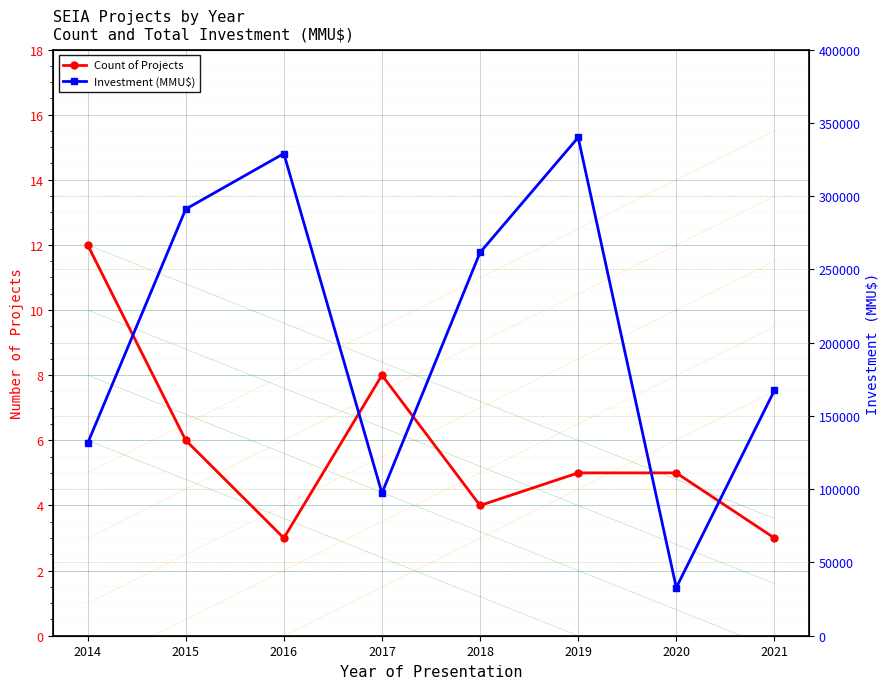

Which series has the largest total across all categories?

Investment (MMU$)